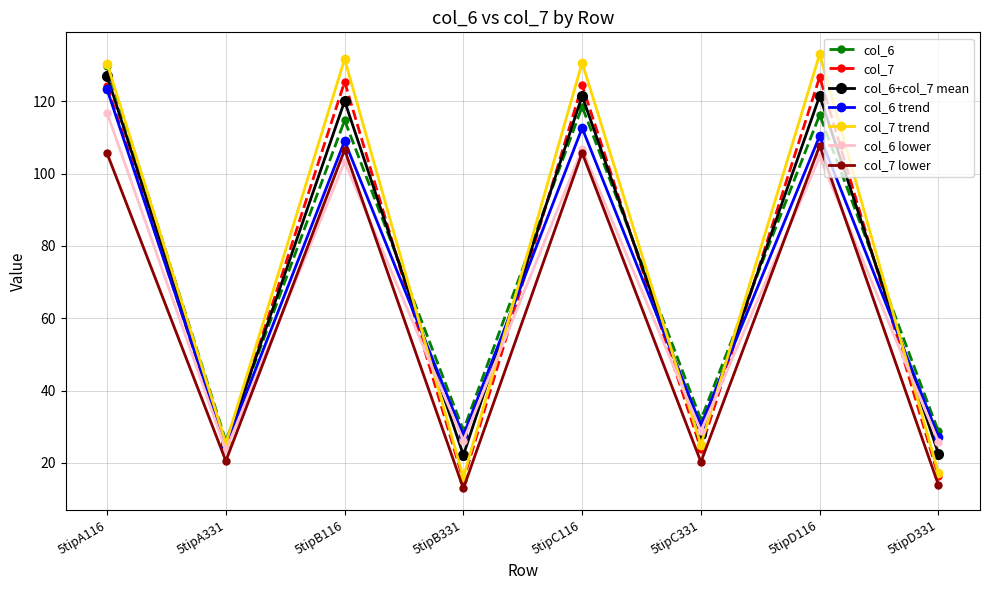

What is the greatest value displayed?

133.0